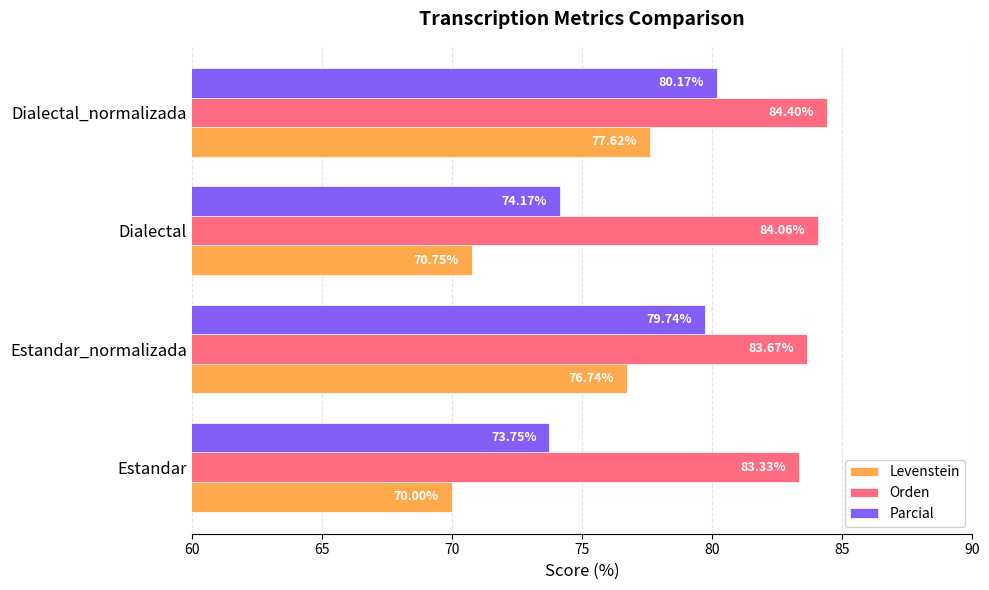

Which category has the highest value across all series?

Dialectal_normalizada